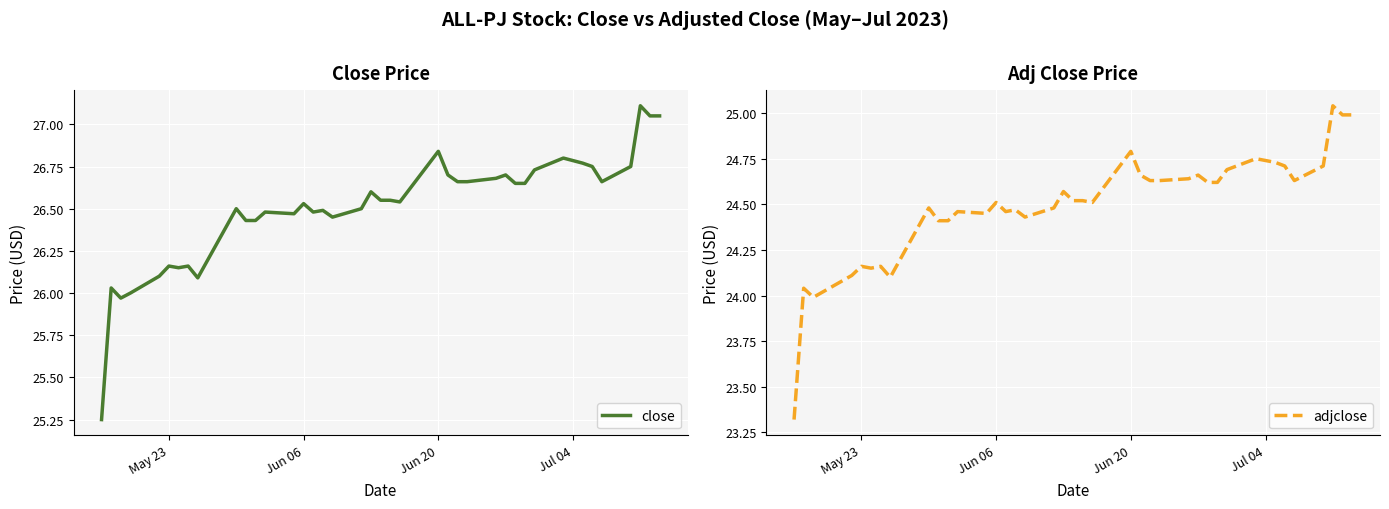

What is the value of the close point at the 3rd from the left?

26.0